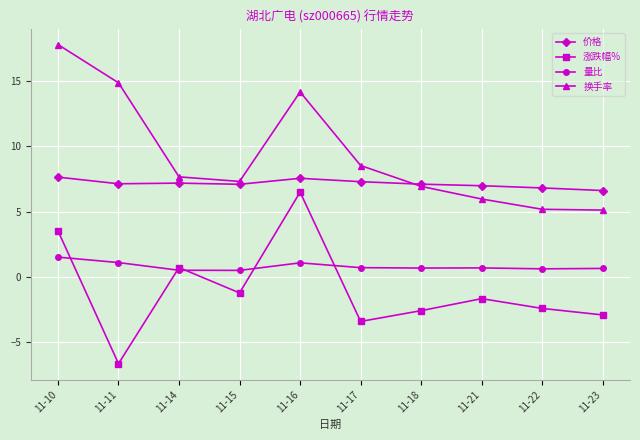

True or false: 价格 has a value of 6.8 at 11-22.

True